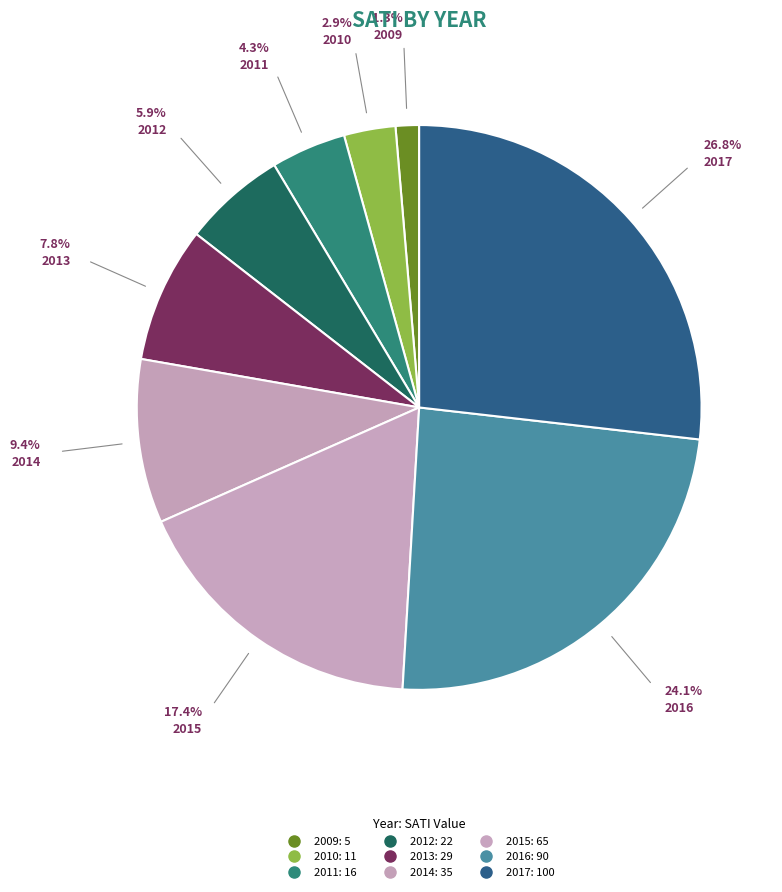

What percentage is NOT represented by 2012?

94.1%